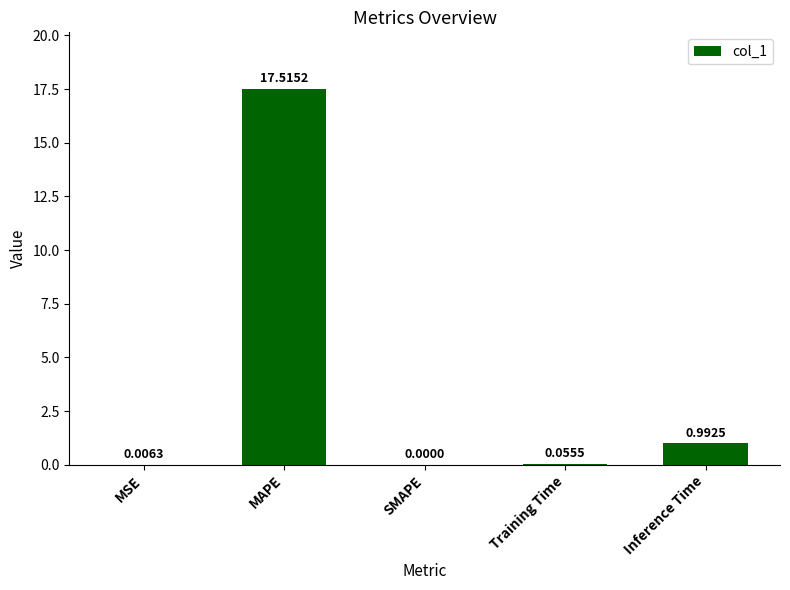

Between MAPE and SMAPE, which is larger?

MAPE